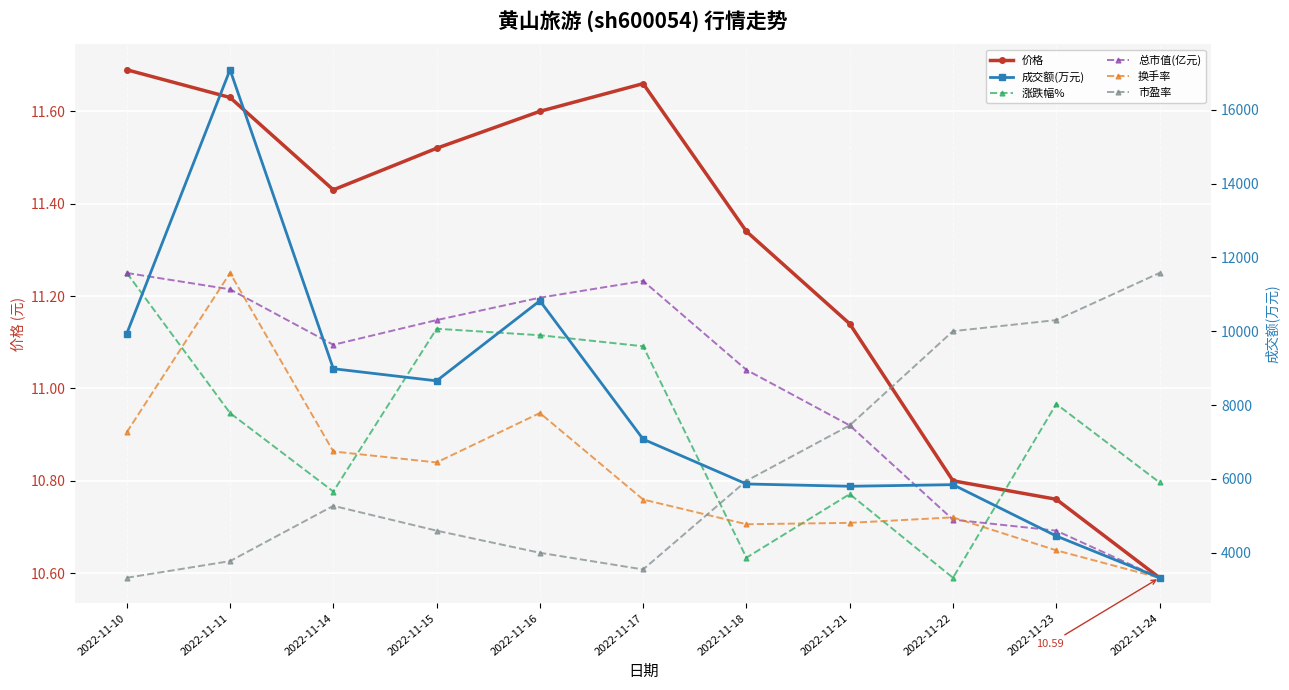

Reading right to left, list all the values displayed in this chart.

价格: 2022-11-24=10.6	2022-11-23=10.8	2022-11-22=10.8	2022-11-21=11.1	2022-11-18=11.3	2022-11-17=11.7	2022-11-16=11.6	2022-11-15=11.5	2022-11-14=11.4	2022-11-11=11.6	2022-11-10=11.7
涨跌幅%: 2022-11-24=10.8	2022-11-23=11.0	2022-11-22=10.6	2022-11-21=10.8	2022-11-18=10.6	2022-11-17=11.1	2022-11-16=11.1	2022-11-15=11.1	2022-11-14=10.8	2022-11-11=10.9	2022-11-10=11.2
总市值(亿元): 2022-11-24=10.6	2022-11-23=10.7	2022-11-22=10.7	2022-11-21=10.9	2022-11-18=11.0	2022-11-17=11.2	2022-11-16=11.2	2022-11-15=11.1	2022-11-14=11.1	2022-11-11=11.2	2022-11-10=11.2
换手率: 2022-11-24=10.6	2022-11-23=10.6	2022-11-22=10.7	2022-11-21=10.7	2022-11-18=10.7	2022-11-17=10.8	2022-11-16=10.9	2022-11-15=10.8	2022-11-14=10.9	2022-11-11=11.2	2022-11-10=10.9
市盈率: 2022-11-24=11.2	2022-11-23=11.1	2022-11-22=11.1	2022-11-21=10.9	2022-11-18=10.8	2022-11-17=10.6	2022-11-16=10.6	2022-11-15=10.7	2022-11-14=10.7	2022-11-11=10.6	2022-11-10=10.6
成交额(万元): 2022-11-24=3317.0	2022-11-23=4450.0	2022-11-22=5841.0	2022-11-21=5798.0	2022-11-18=5860.0	2022-11-17=7074.0	2022-11-16=10827.0	2022-11-15=8656.0	2022-11-14=8985.0	2022-11-11=17089.0	2022-11-10=9937.0